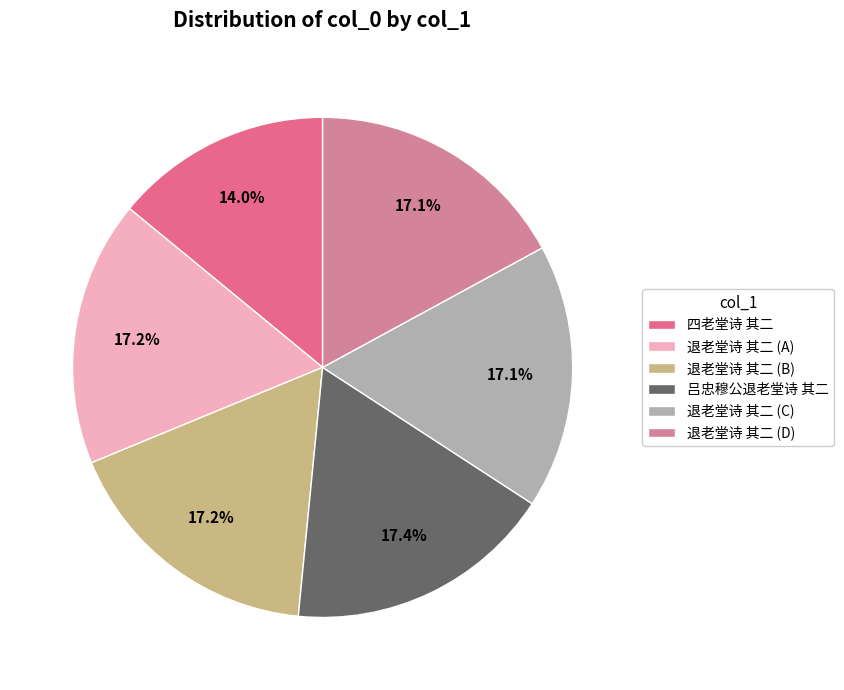

How many segments does this pie chart have?

6